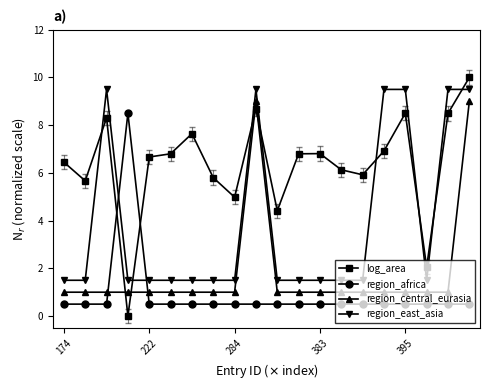

True or false: region_east_asia has more than 1 interior local peaks.

True